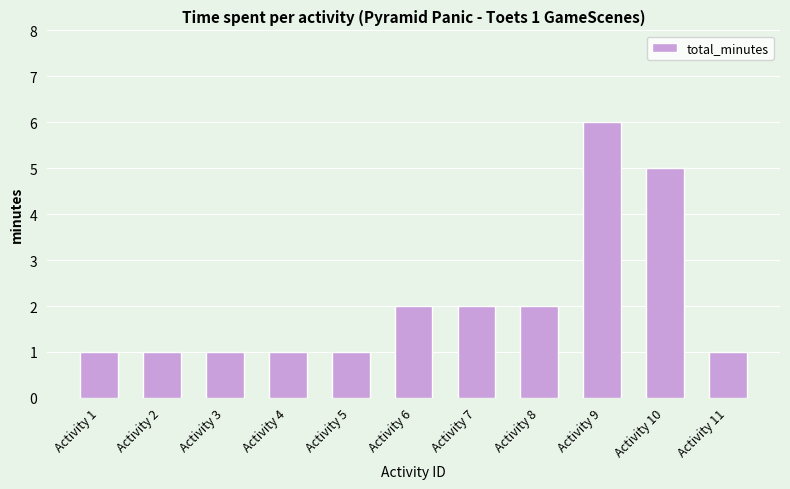

What is the greatest value displayed?

6